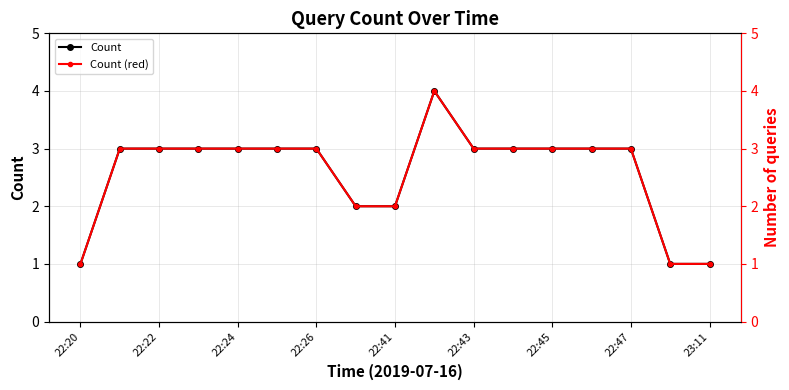

Does the chart have visible grid lines?

Yes